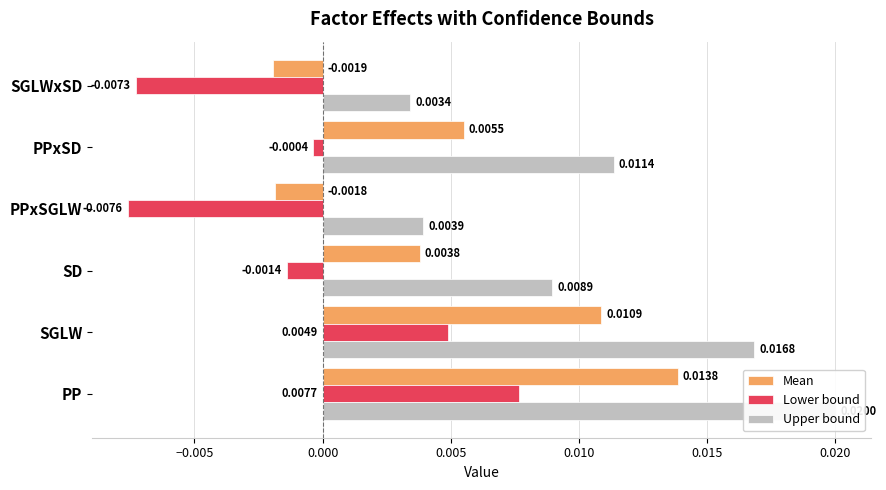

How many positive values does the Mean series have?

4